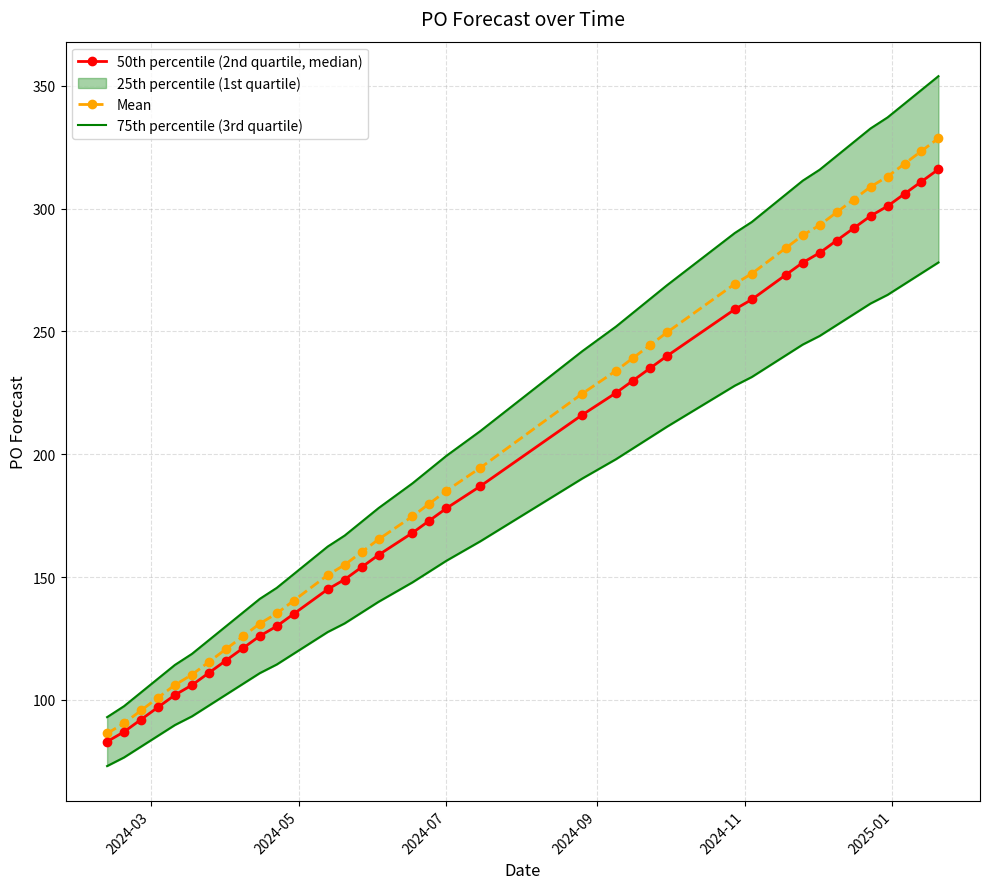

What is the value of the Mean point at the 31st from the left?

298.5